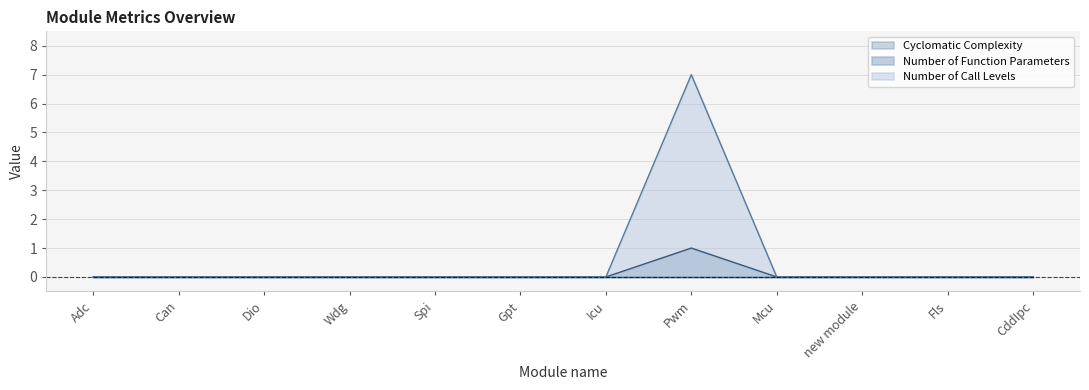

How many lines are shown in the chart?

3